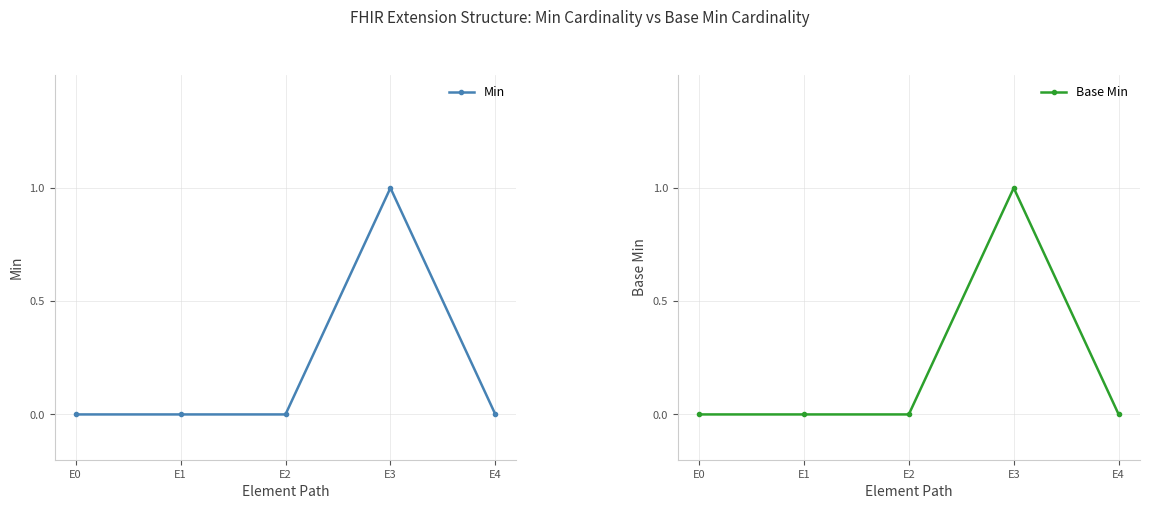

True or false: Min and Base Min cross at least once.

False